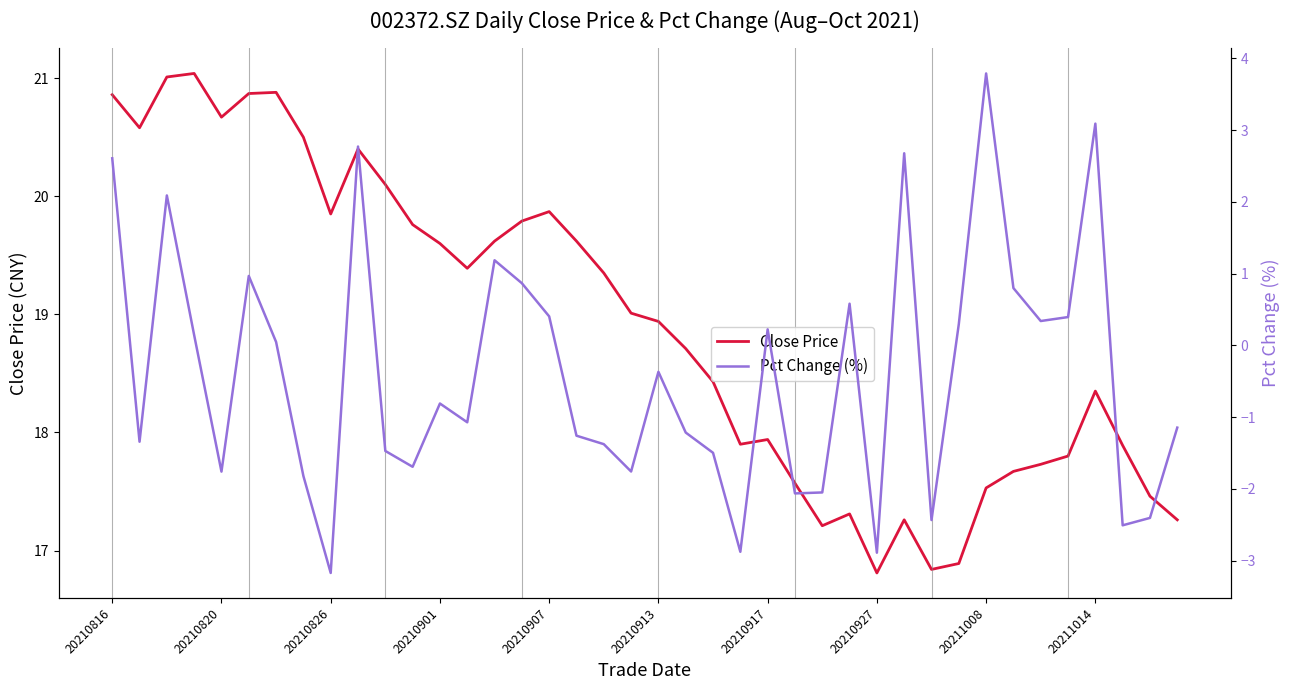

Between 30 and 23, which is larger?

23